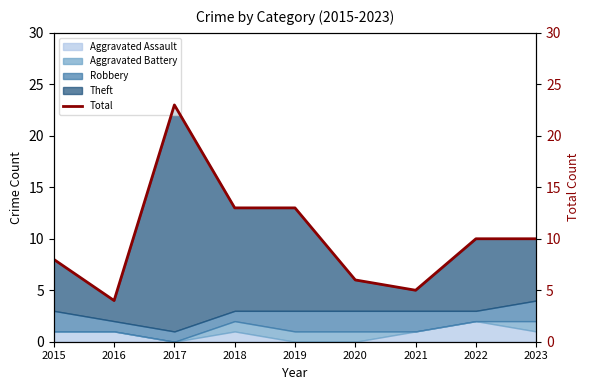

What is the change in value from 2016 to 2021?

+1